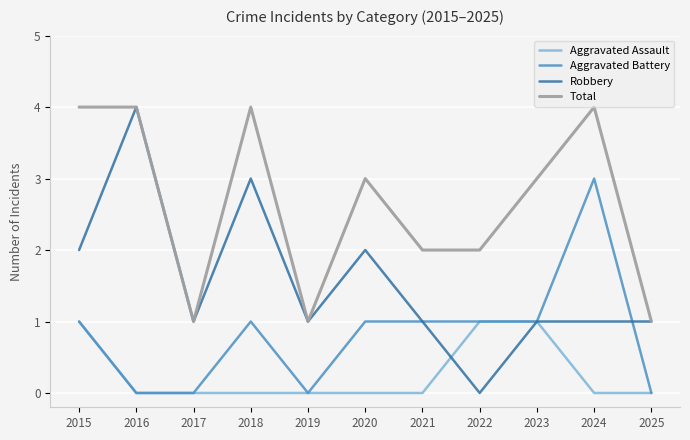

What is the total value across all series at 2021?

4